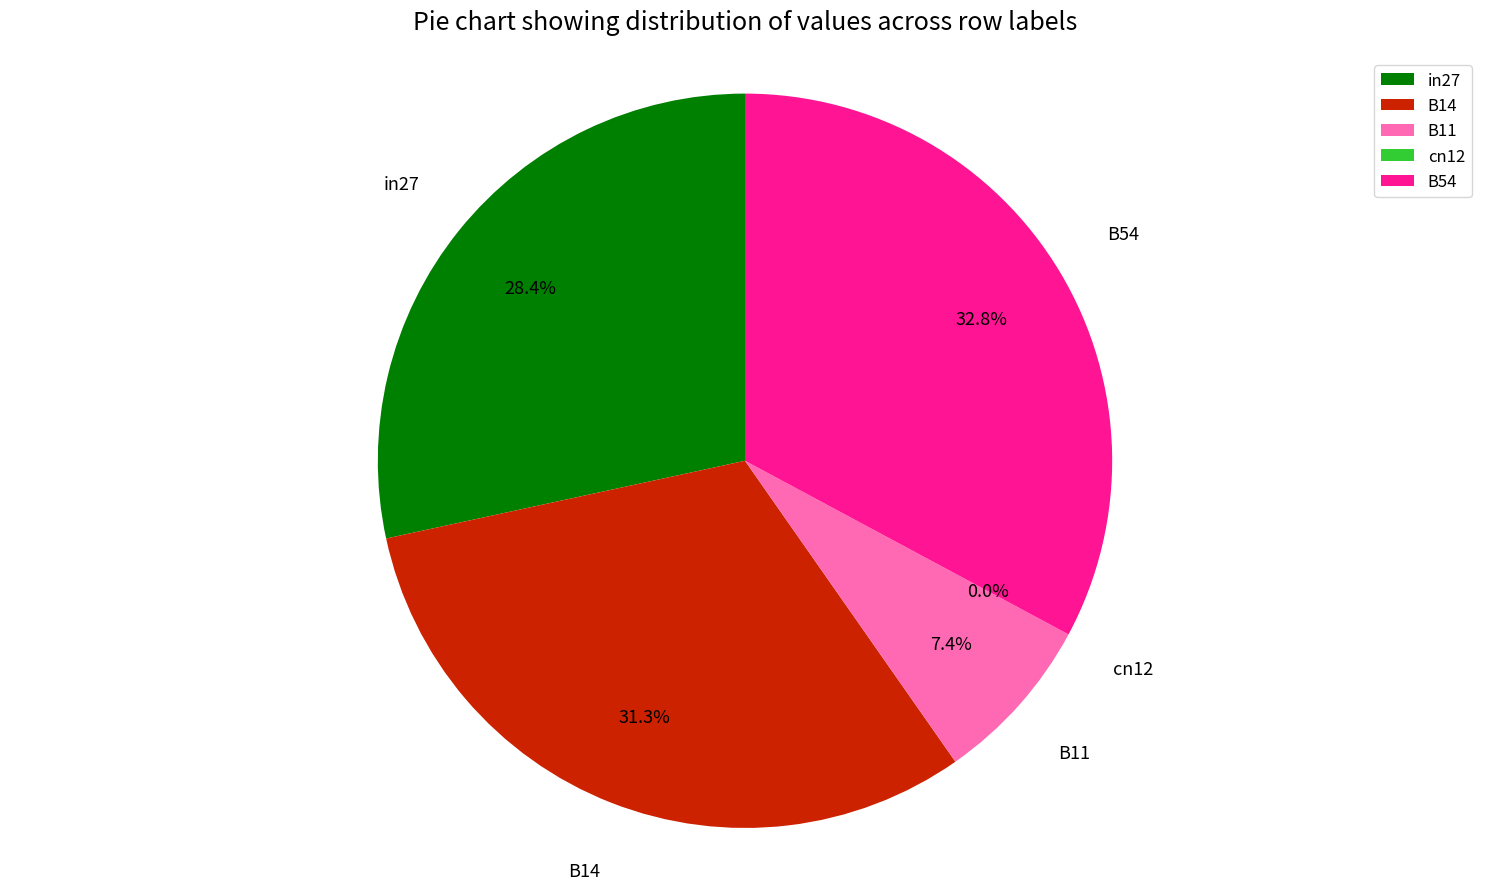

What is the change in value from B14 to B11?

-0.6